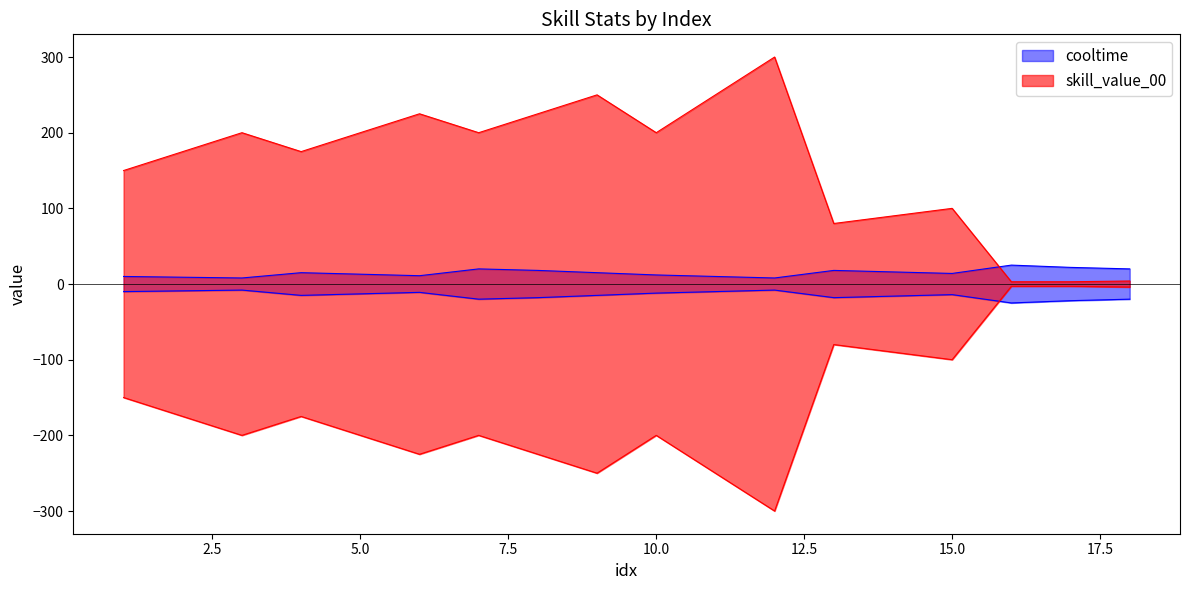

At which category is the sum across all series the highest?

12